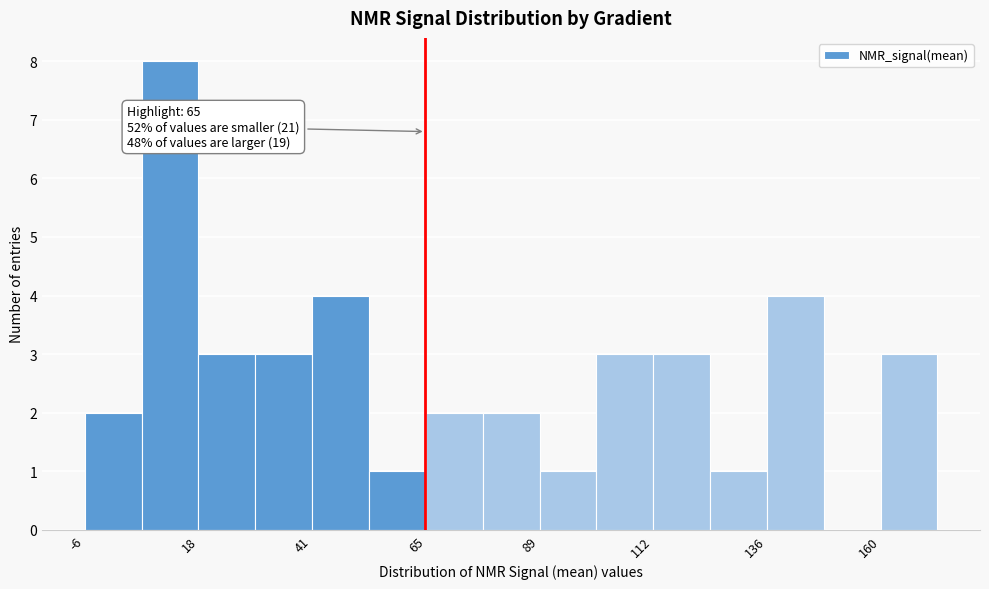

Read against the x-axis, roughly where is the centre of the tallest bar?

10